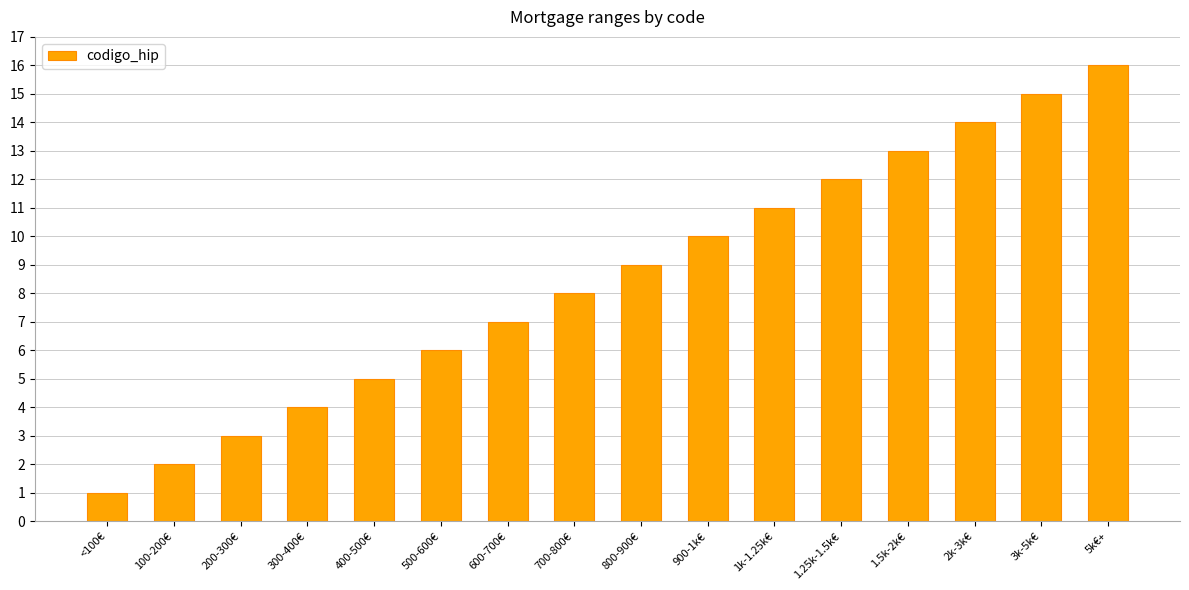

List the labels in order of value, largest first.

5k€+, 3k-5k€, 2k-3k€, 1.5k-2k€, 1.25k-1.5k€, 1k-1.25k€, 900-1k€, 800-900€, 700-800€, 600-700€, 500-600€, 400-500€, 300-400€, 200-300€, 100-200€, <100€